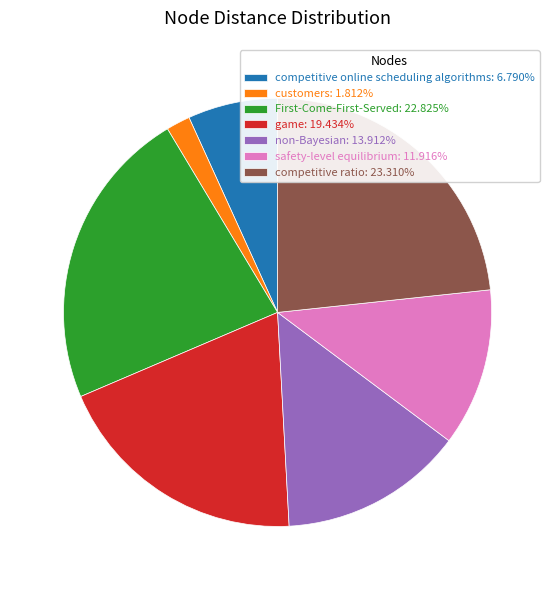

Is it true that customers is 2% of the pie?

True